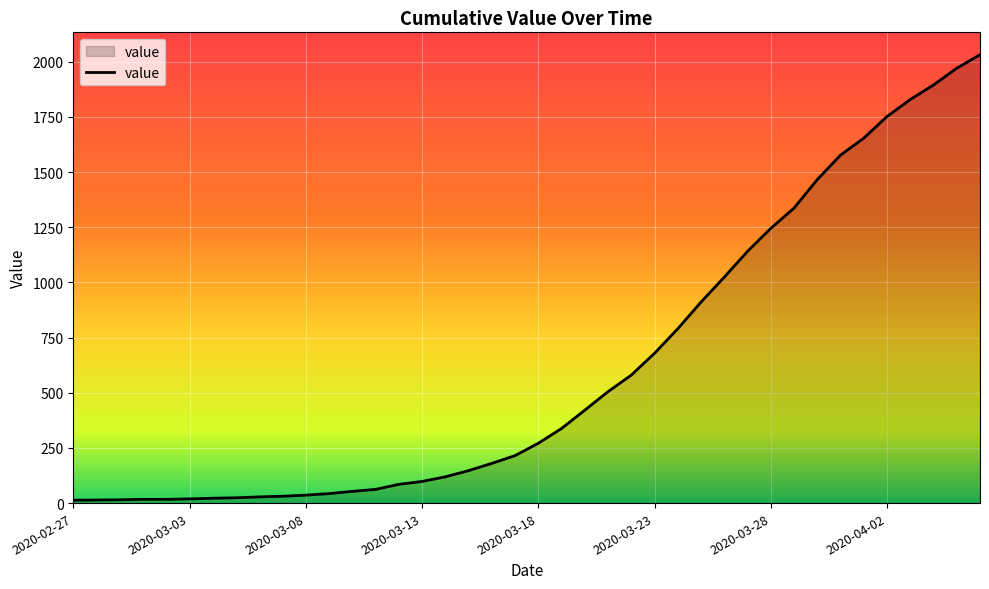

What is the difference between the maximum and minimum values?

2019